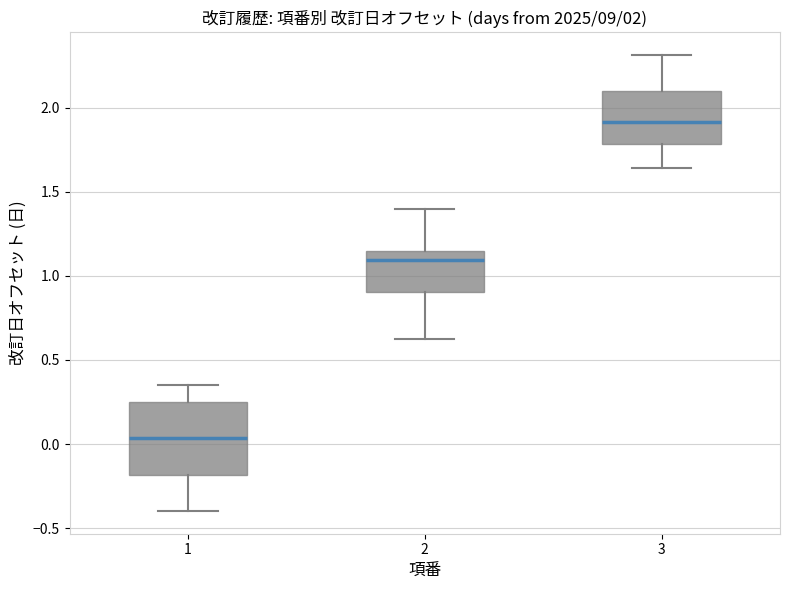

Comparing the boxes themselves (not the whiskers), which one is the tallest?

1